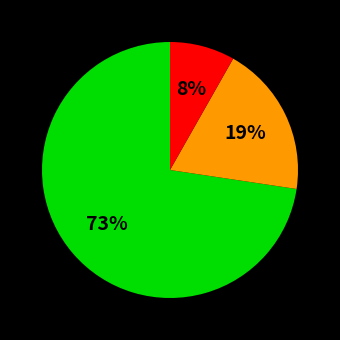

Is there any slice that represents more than half of the pie?

Yes